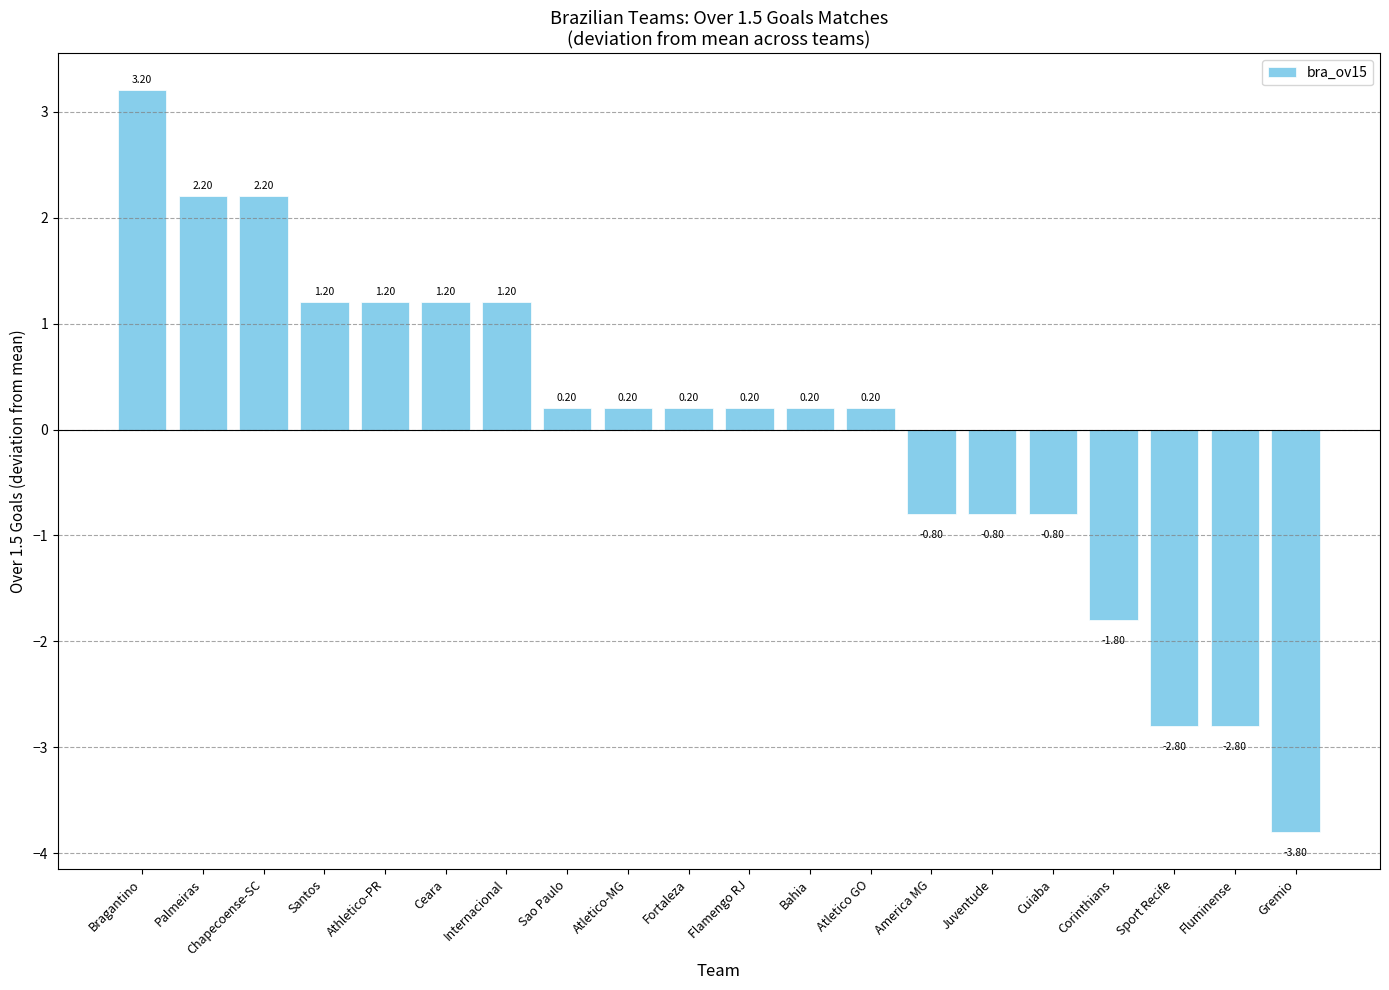

How many series are shown in this chart?

1